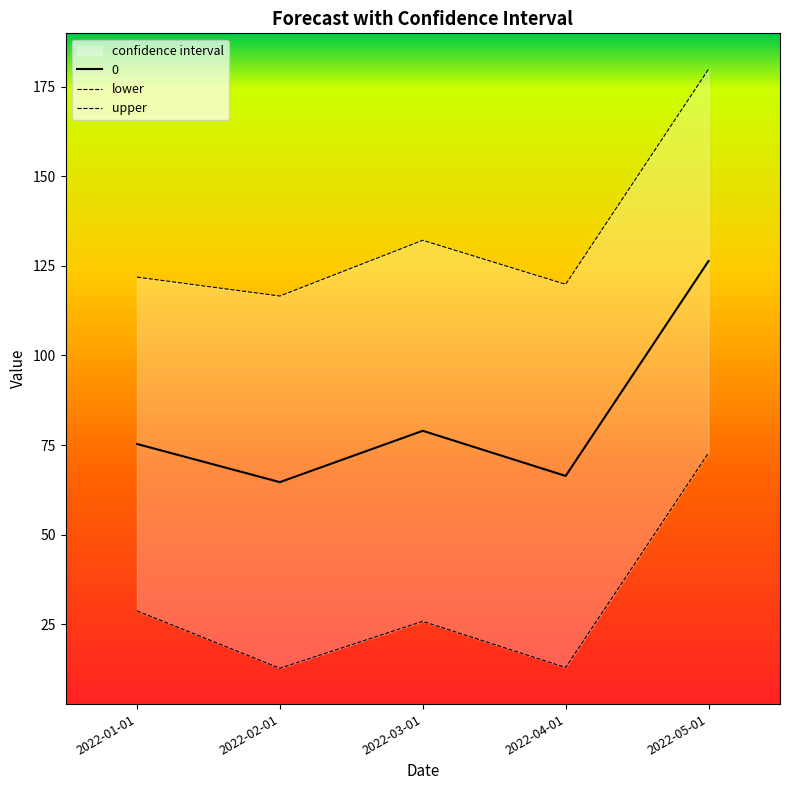

True or false: lower has a value of 22.0 at 2022-04-01.

False